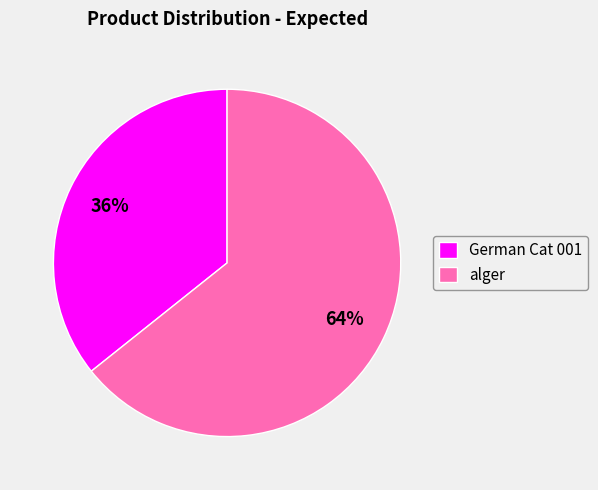

True or false: alger accounts for 74% of the total.

False